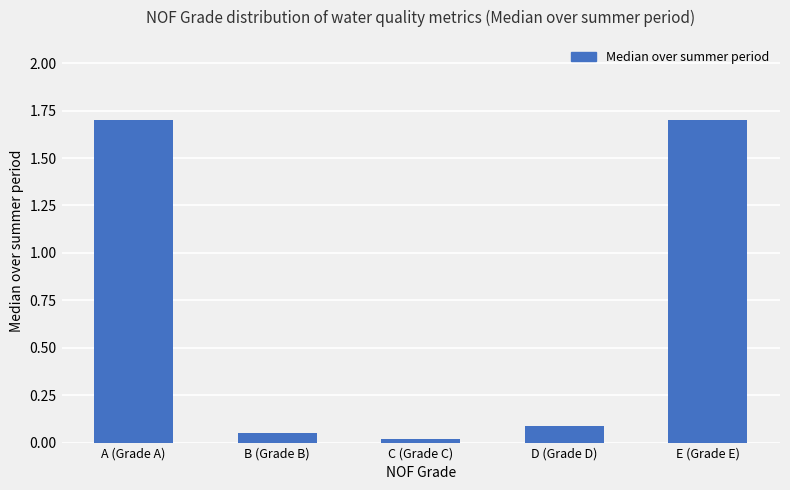

Are the bars grouped side by side (vs. stacked)?

No